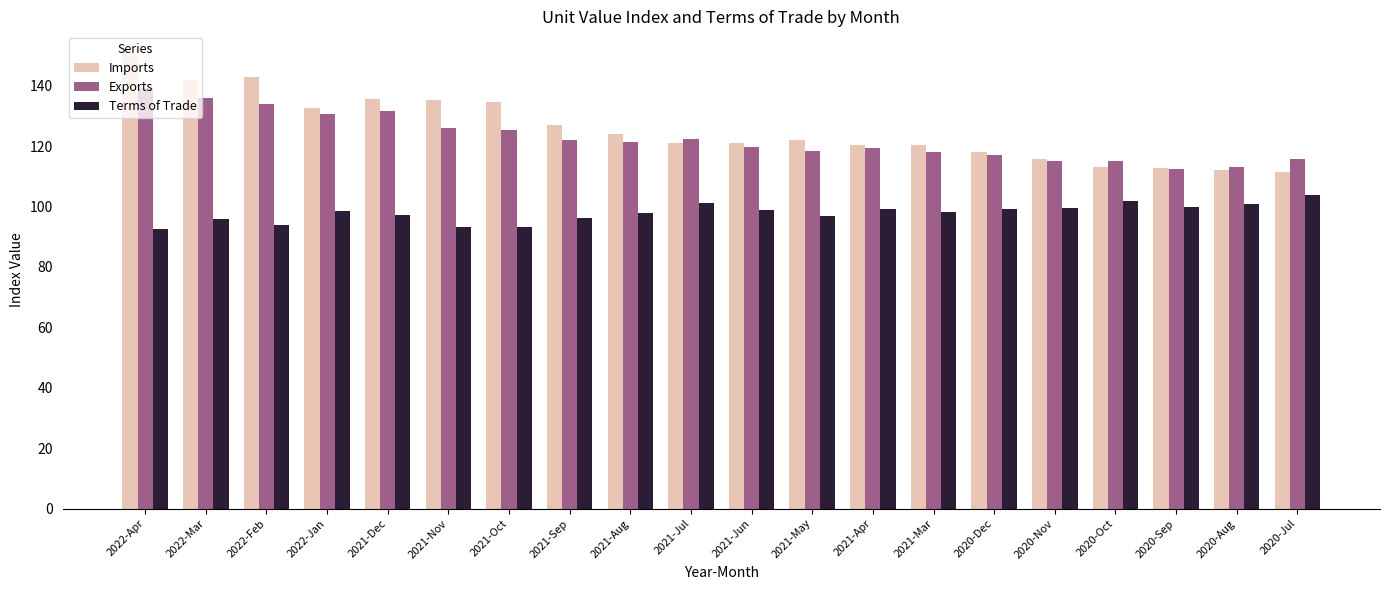

How many data points does each series have?

20